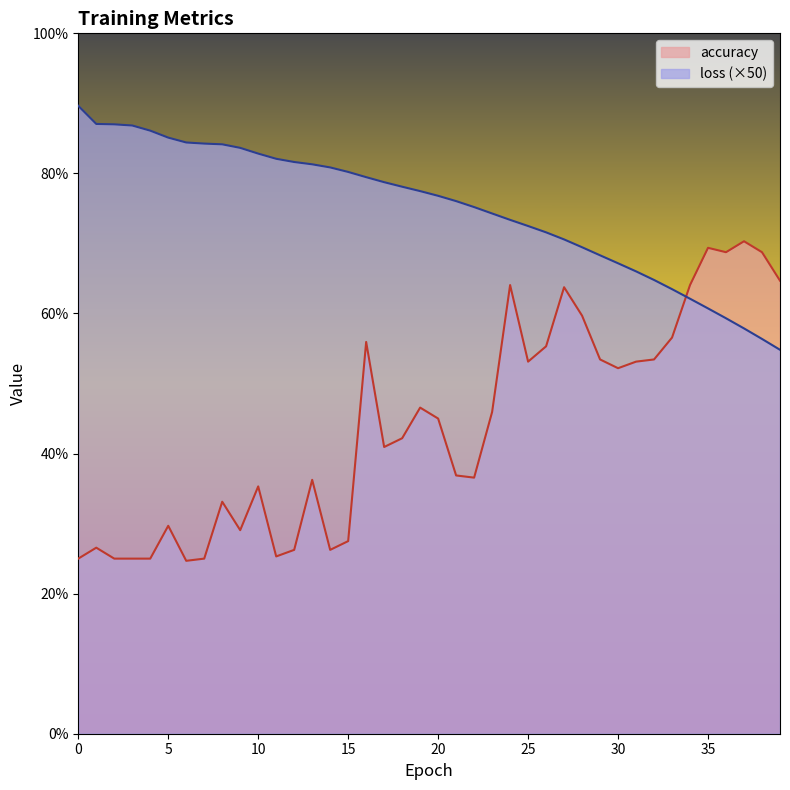

How many interior local valleys does the accuracy series have?

9